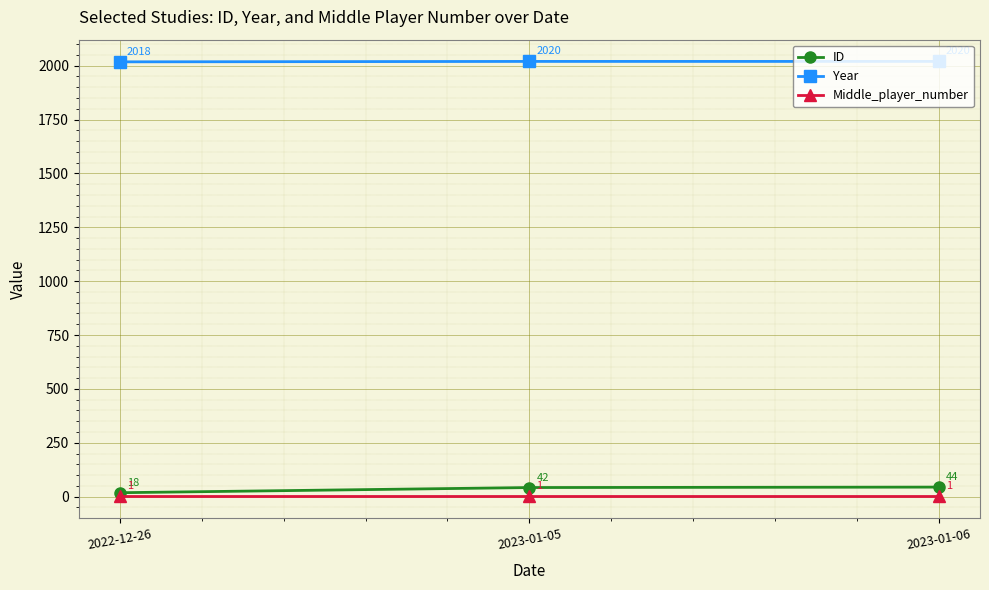

The ID series shows 44 at 2023-01-06. True or false?

True